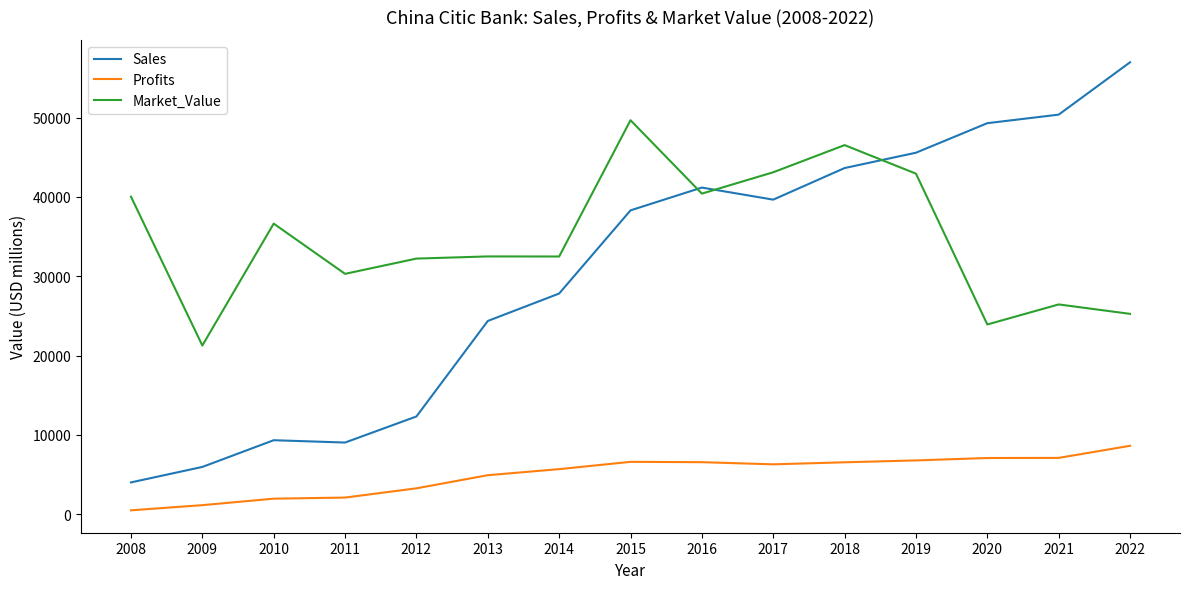

Is it true that Sales equals 41187.0 at 2016?

True